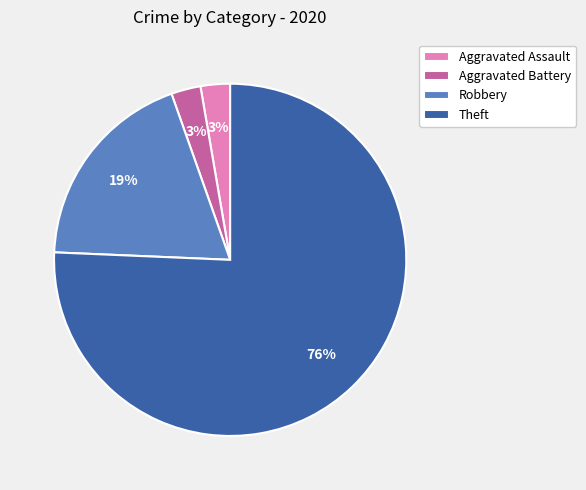

Is Aggravated Battery the majority of the pie?

No